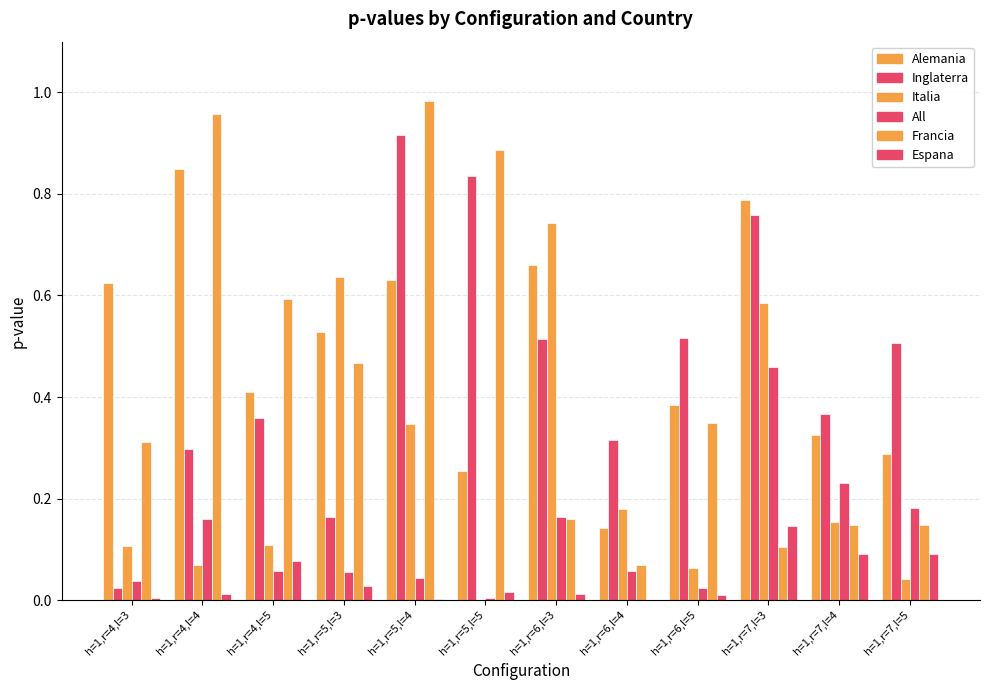

What is the greatest value displayed?

1.0